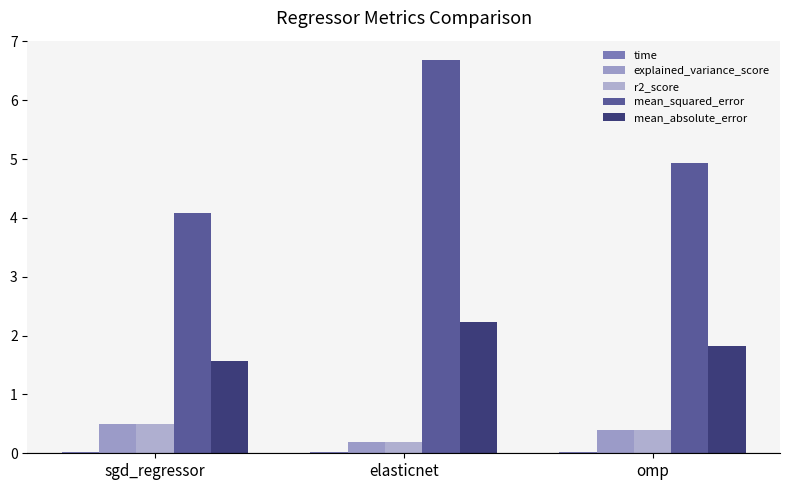

At how many categories does at least one series exceed 4?

3